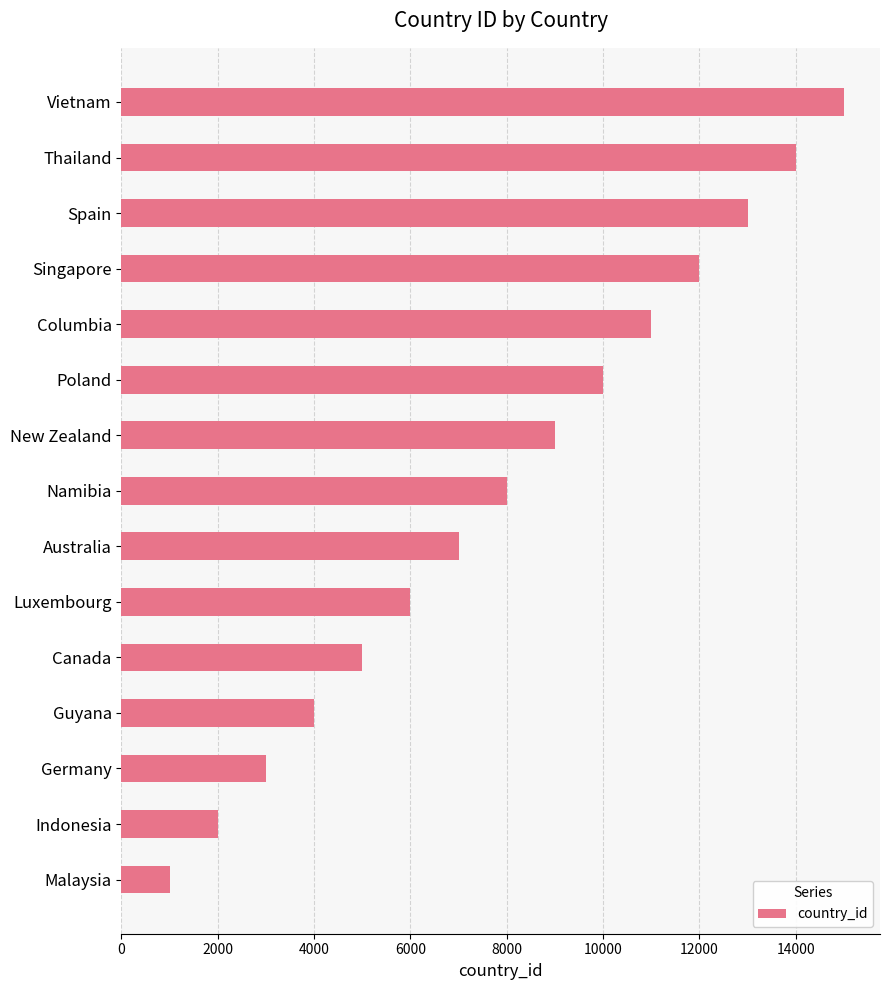

What is the change in value from Malaysia to Namibia?

+7000